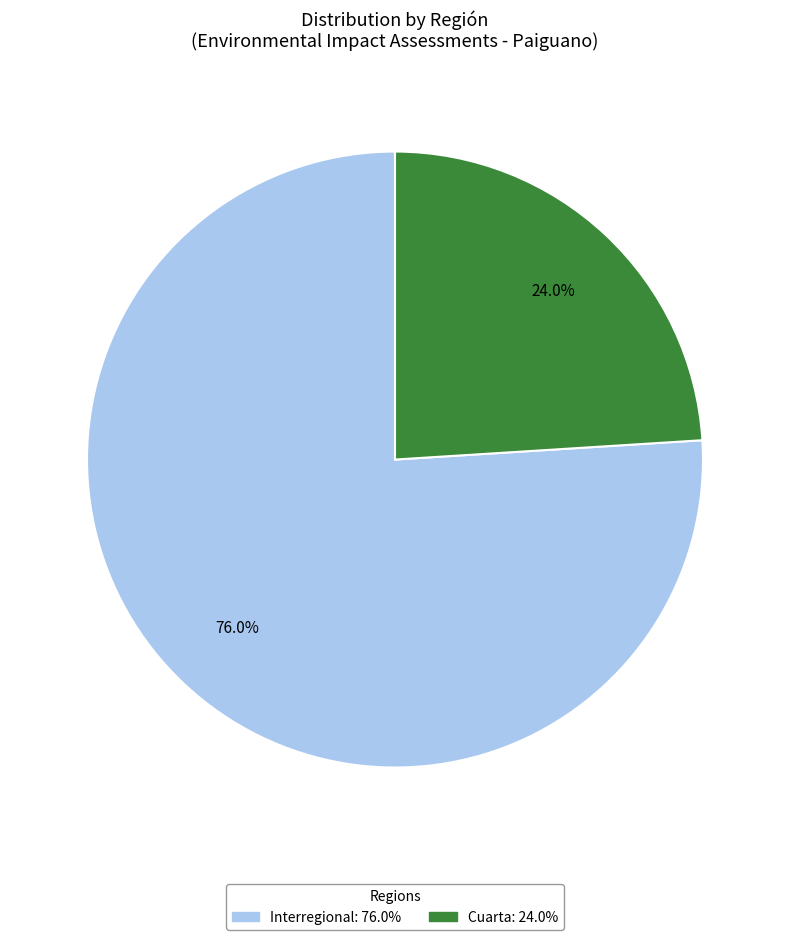

Approximately how many times larger is the value at Interregional compared to Cuarta?

3.2